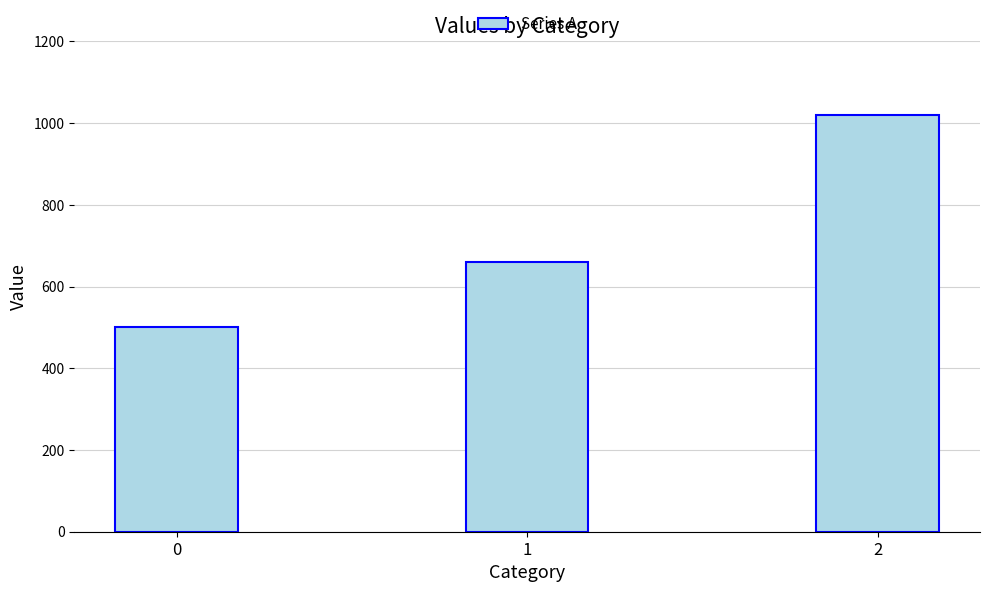

Count the values in the range 500 to 1020.

3